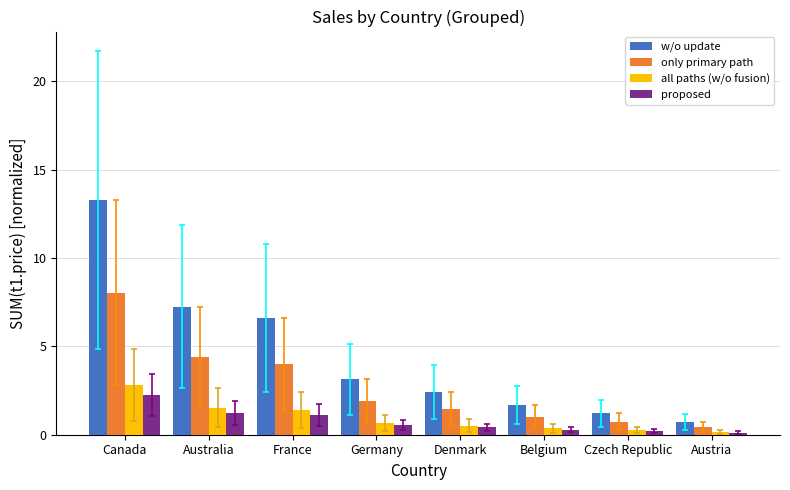

What is the sum of all only primary path values?

22.0